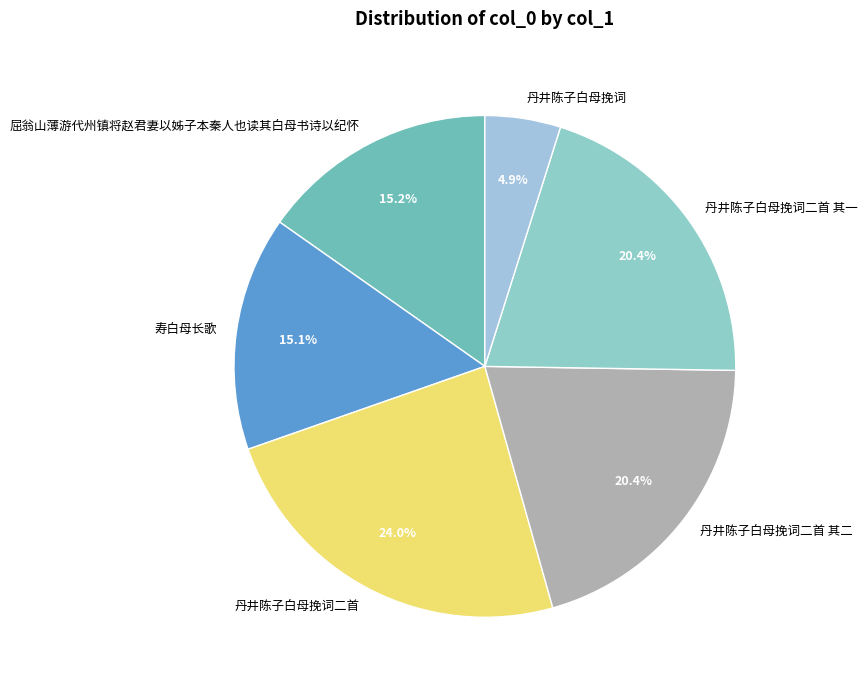

To the nearest percent, what percentage of the pie is 寿白母长歌?

15%